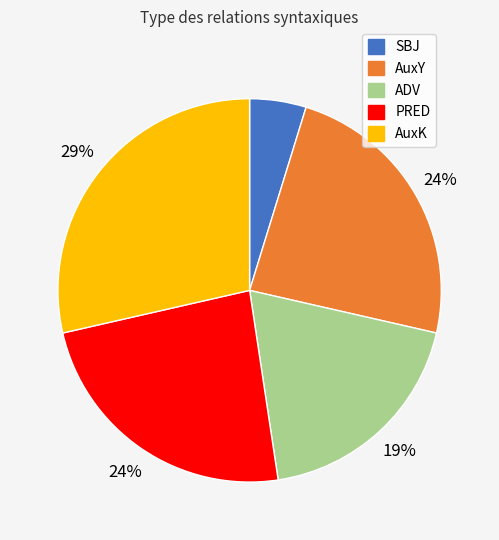

True or false: PRED accounts for 24% of the total.

True